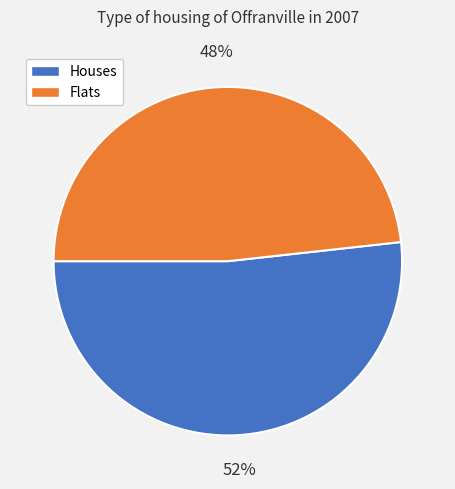

Is there a majority slice in this chart?

Yes